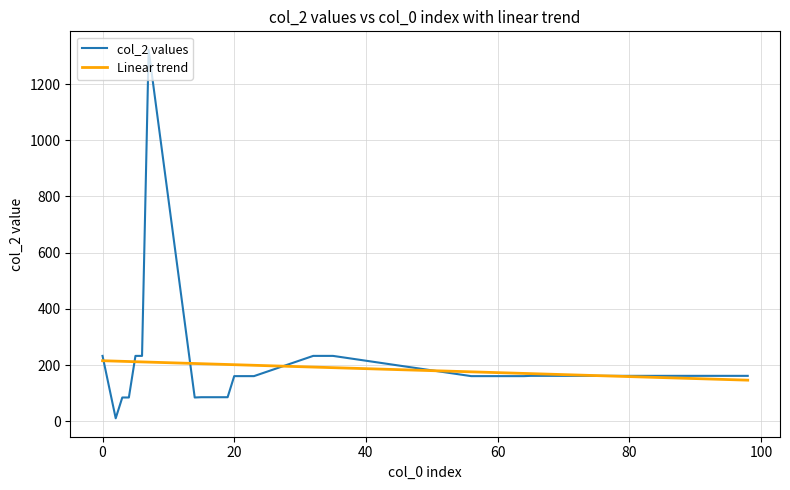

What is the lowest value of the Linear trend series?

146.7